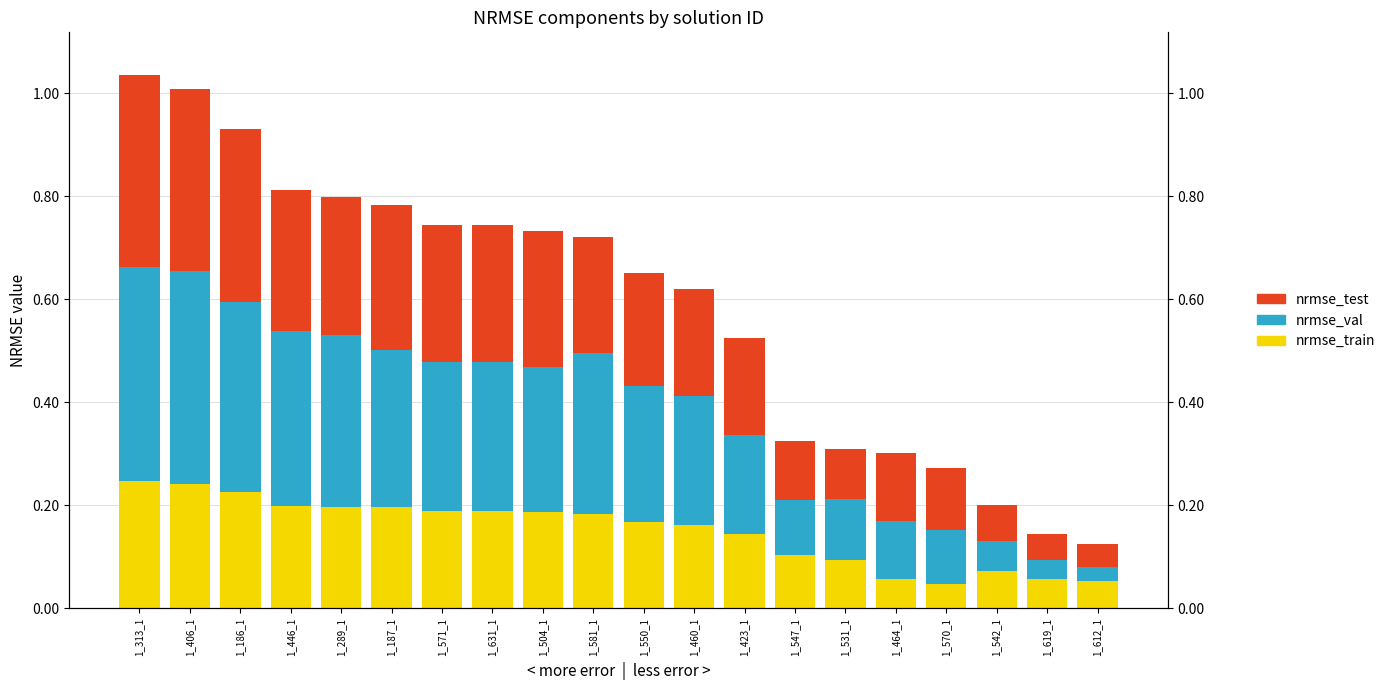

Count the number of categories in the chart.

20